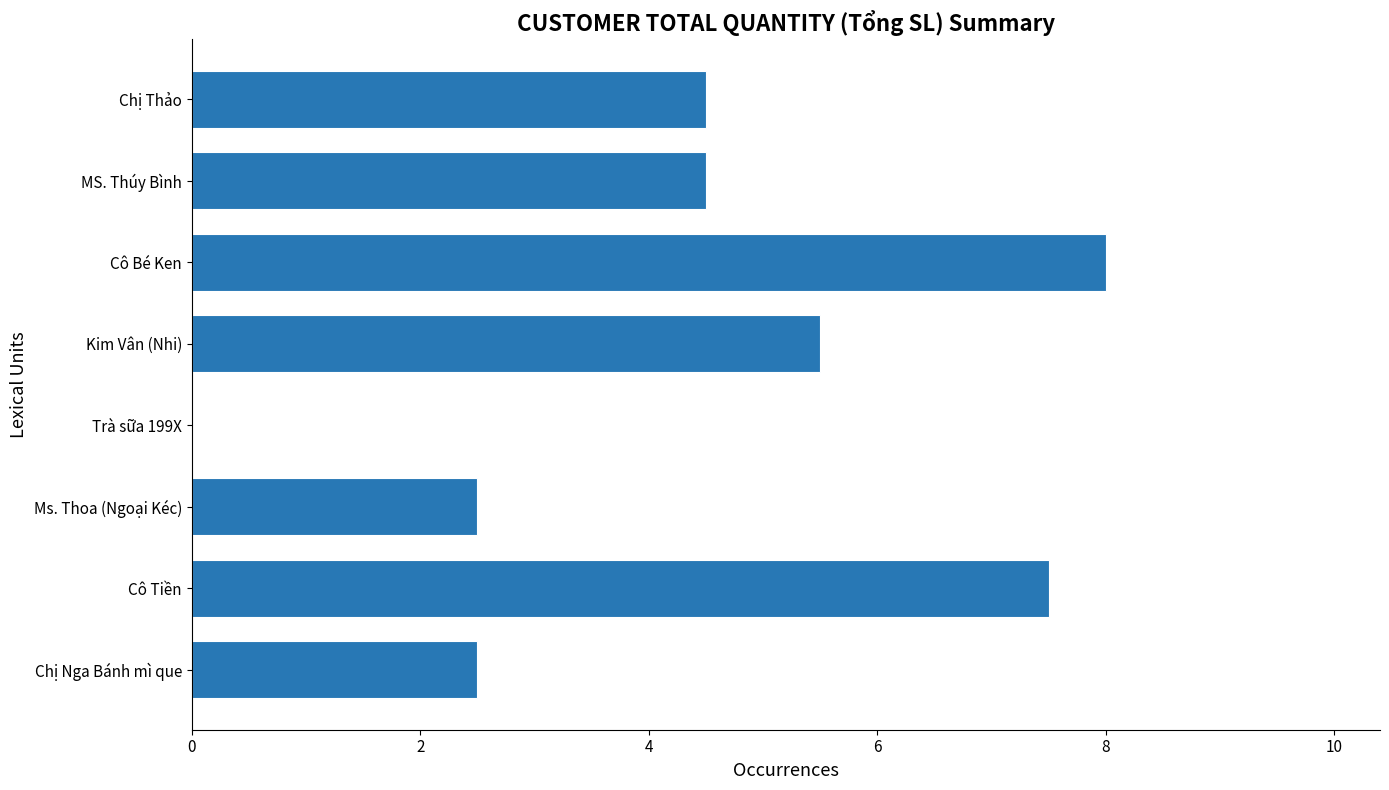

Which label corresponds to the largest value in the chart?

Cô Bé Ken